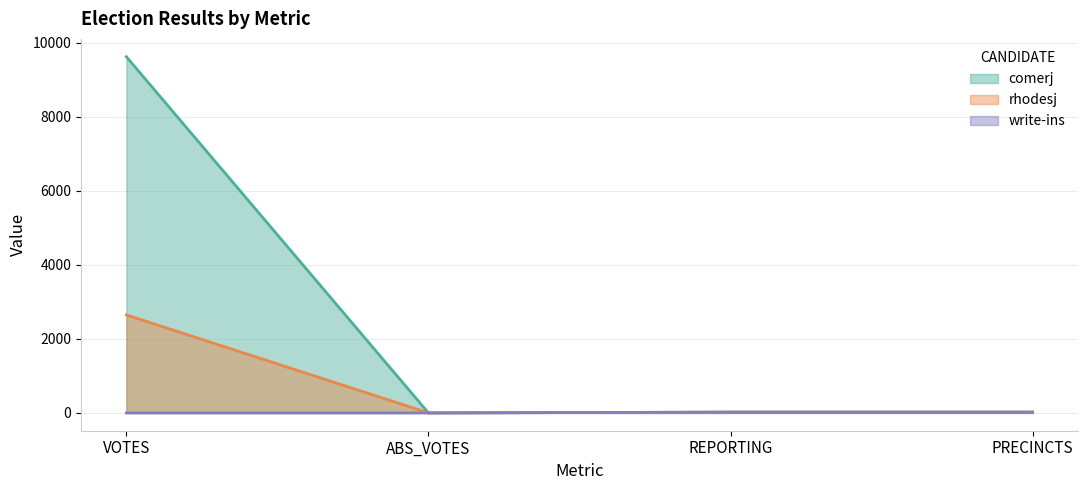

Which label corresponds to the smallest value in the chart?

ABS_VOTES